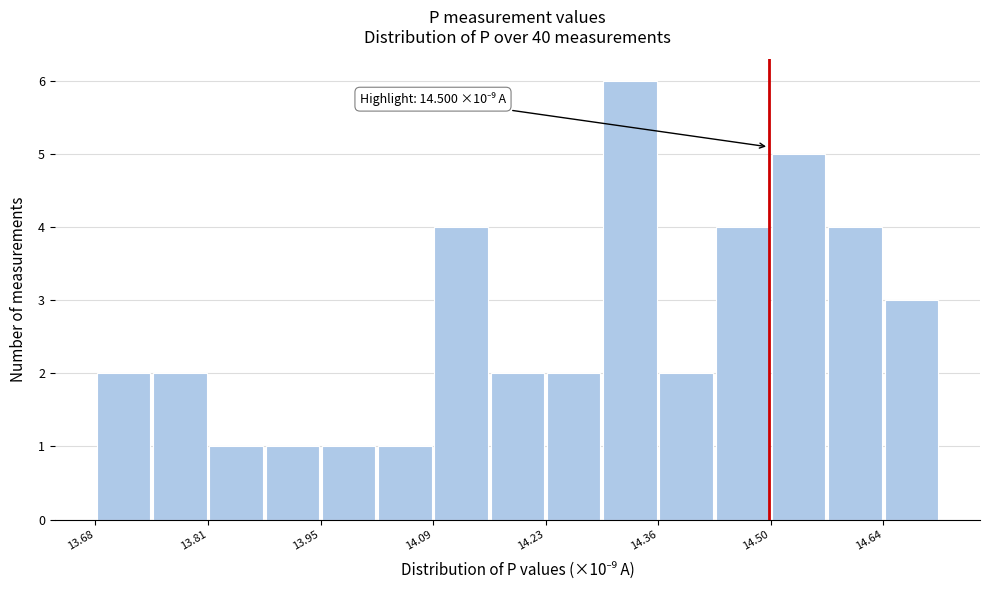

Around what value on the x-axis is the tallest bar? Give the approximate position of its centre, as read against the axis.

14.34